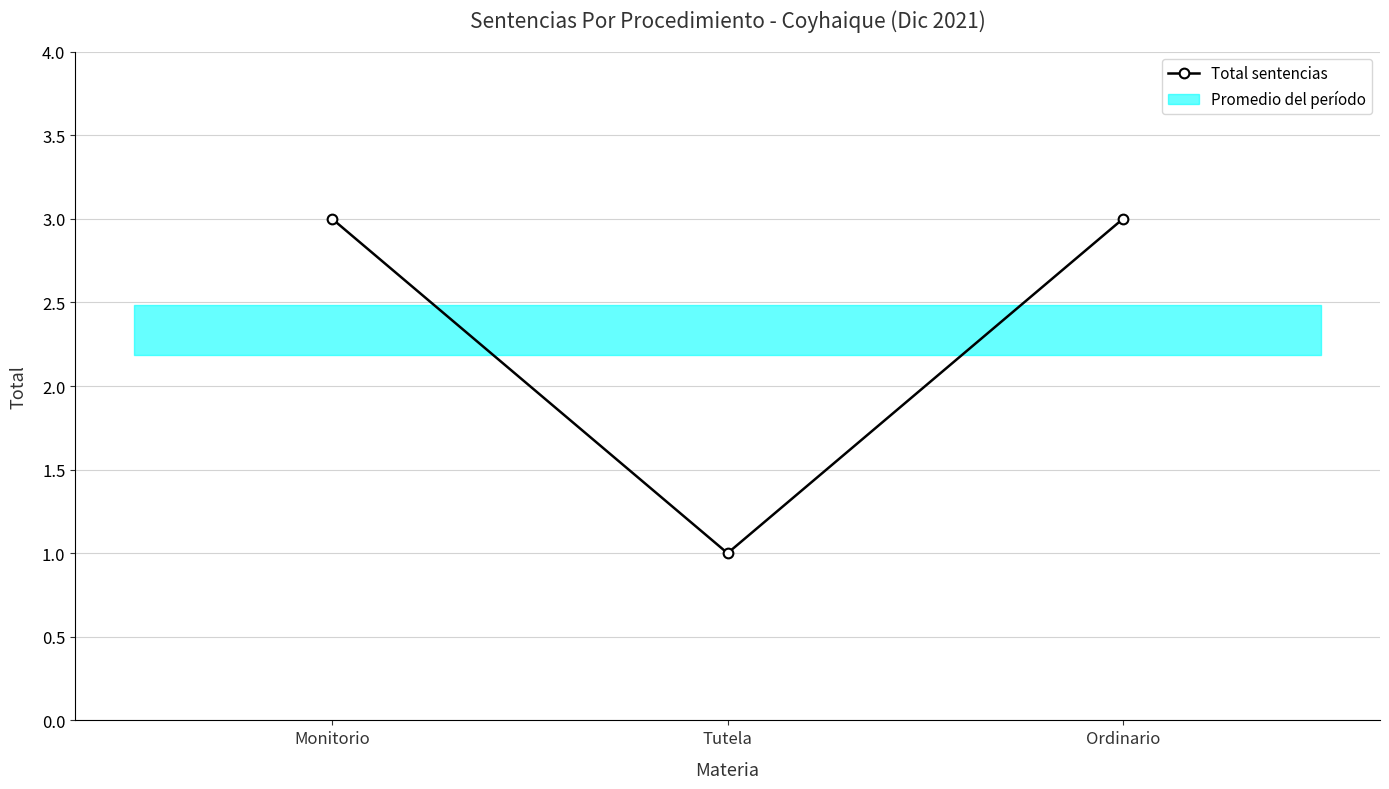

How many categories are shown in the chart?

3